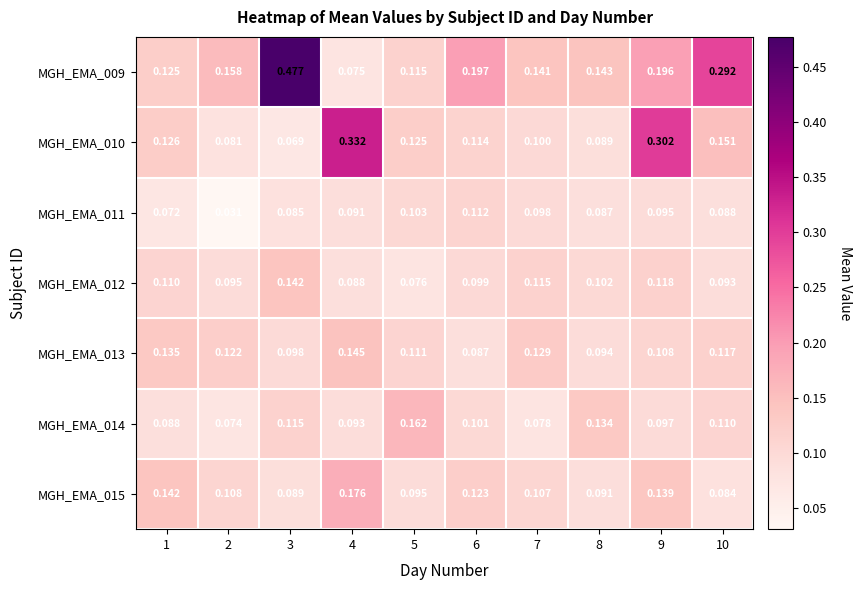

Is the value of MGH_EMA_013 at 8 greater than the value of MGH_EMA_012 at 6?

No